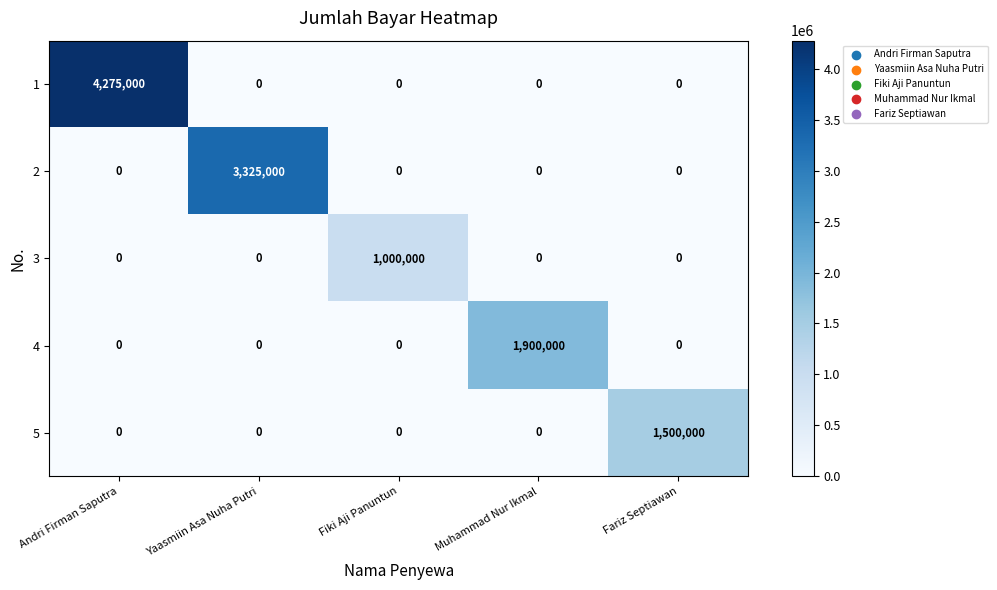

At which category is the sum across all series the highest?

Andri Firman Saputra